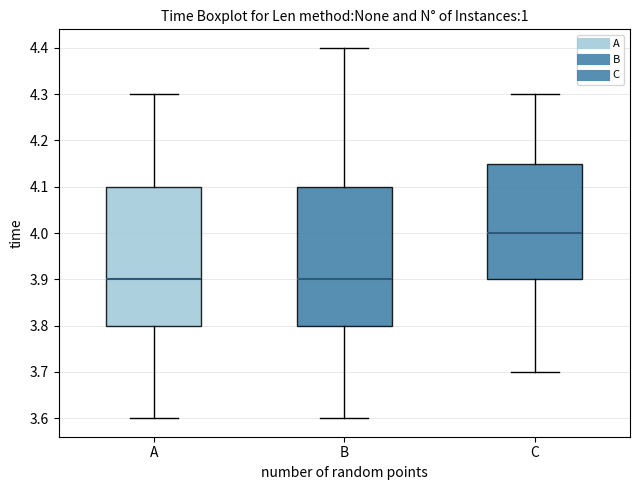

Reading left to right, transcribe this box plot: for each box, give where its median line is, the range the box spans, and where its two whiskers end, as read against the y-axis. The values are not printed on the chart, so give them approximately, as read against the axis.

A: median 3.90, box 3.80 to 4.10, whiskers 3.60 to 4.30
B: median 3.90, box 3.80 to 4.10, whiskers 3.60 to 4.40
C: median 4.00, box 3.90 to 4.15, whiskers 3.70 to 4.30